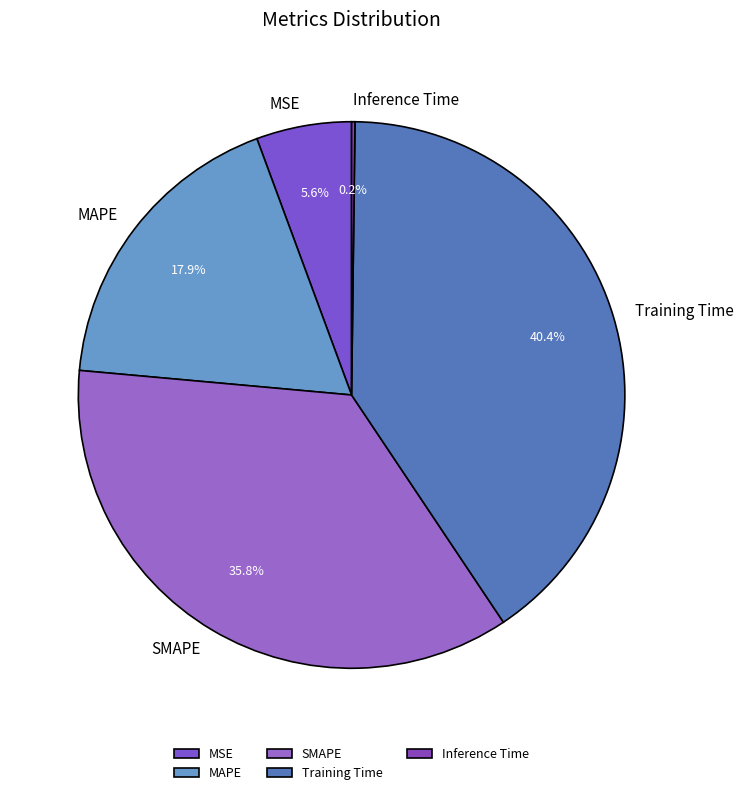

Does any single category account for the majority?

No